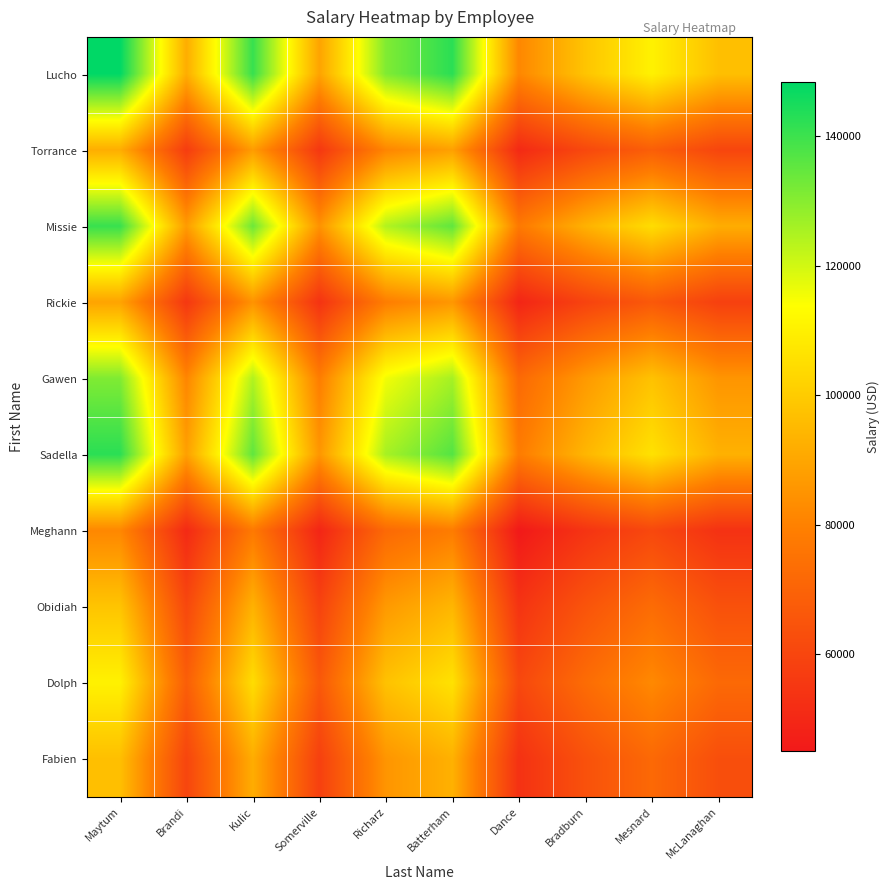

Reading left to right, what are all the values shown in this chart?

Lucho: Maytum=148309.0	Brandi=91965.1	Kulic=140745.0	Somerville=89284.4	Richarz=130940.5	Batterham=142477.4	Dance=81670.1	Bradburn=98117.7	Mesnard=110385.9	McLanaghan=96707.2
Torrance: Maytum=91965.1	Brandi=57026.7	Kulic=87274.7	Somerville=55364.5	Richarz=81195.1	Batterham=88349.0	Dance=50642.9	Bradburn=60841.9	Mesnard=68449.3	McLanaghan=59967.3
Missie: Maytum=140745.0	Brandi=87274.7	Kulic=133566.8	Somerville=84730.8	Richarz=124262.4	Batterham=135210.8	Dance=77504.8	Bradburn=93113.5	Mesnard=104756.1	McLanaghan=91775.0
Rickie: Maytum=89284.4	Brandi=55364.5	Kulic=84730.8	Somerville=53750.7	Richarz=78828.3	Batterham=85773.7	Dance=49166.7	Bradburn=59068.5	Mesnard=66454.1	McLanaghan=58219.3
Gawen: Maytum=130940.5	Brandi=81195.1	Kulic=124262.4	Somerville=78828.3	Richarz=115606.1	Batterham=125791.9	Dance=72105.7	Bradburn=86627.1	Mesnard=97458.6	McLanaghan=85381.9
Sadella: Maytum=142477.4	Brandi=88349.0	Kulic=135210.8	Somerville=85773.7	Richarz=125791.9	Batterham=136875.0	Dance=78458.8	Bradburn=94259.6	Mesnard=106045.5	McLanaghan=92904.7
Meghann: Maytum=81670.1	Brandi=50642.9	Kulic=77504.8	Somerville=49166.7	Richarz=72105.7	Batterham=78458.8	Dance=44973.7	Bradburn=54031.0	Mesnard=60786.8	McLanaghan=53254.3
Obidiah: Maytum=98117.7	Brandi=60841.9	Kulic=93113.5	Somerville=59068.5	Richarz=86627.1	Batterham=94259.6	Dance=54031.0	Bradburn=64912.3	Mesnard=73028.7	McLanaghan=63979.2
Dolph: Maytum=110385.9	Brandi=68449.3	Kulic=104756.1	Somerville=66454.1	Richarz=97458.6	Batterham=106045.5	Dance=60786.8	Bradburn=73028.7	Mesnard=82159.9	McLanaghan=71978.9
Fabien: Maytum=96707.2	Brandi=59967.3	Kulic=91775.0	Somerville=58219.3	Richarz=85381.9	Batterham=92904.7	Dance=53254.3	Bradburn=63979.2	Mesnard=71978.9	McLanaghan=63059.5